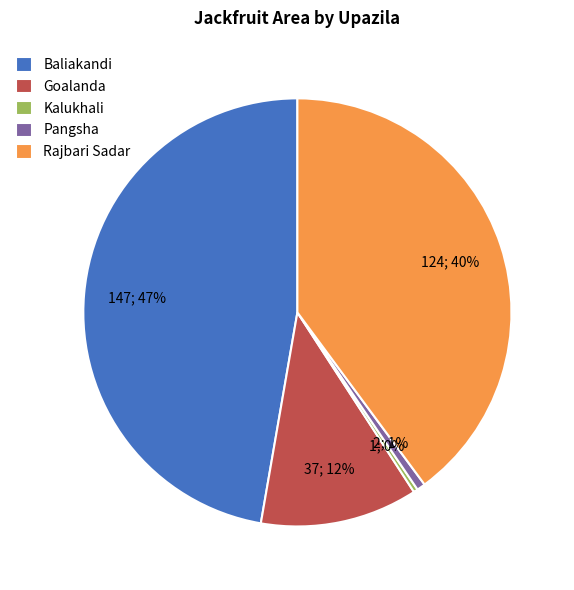

Is it true that Kalukhali is 0% of the pie?

True